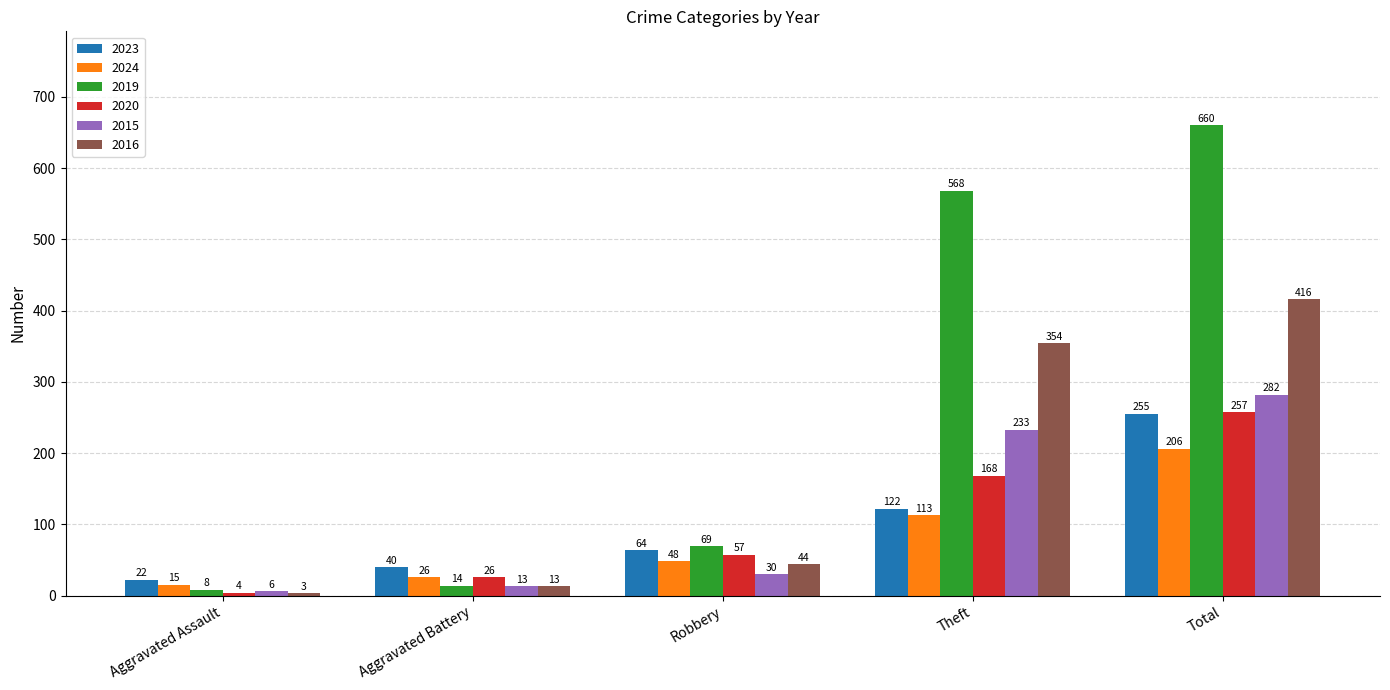

How many data points in 2019 are less than 69?

2